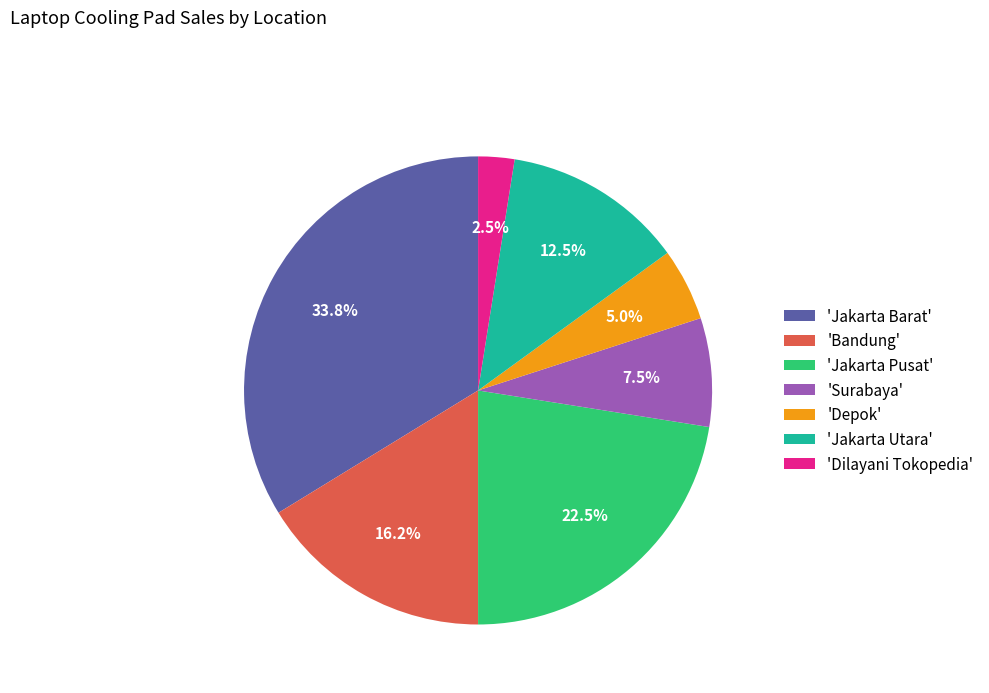

What is the ratio of the value at 'Depok' to the value at 'Dilayani Tokopedia'?

2.0